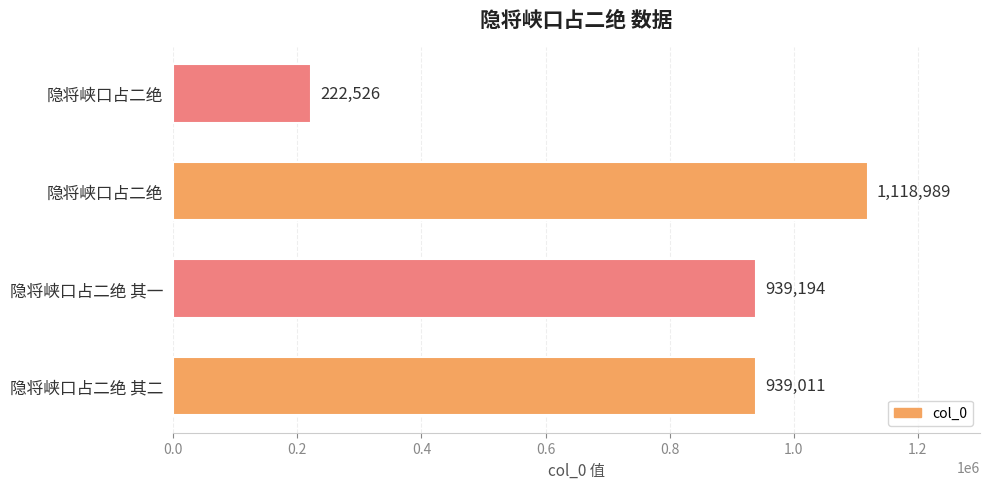

Are the bars horizontal?

Yes